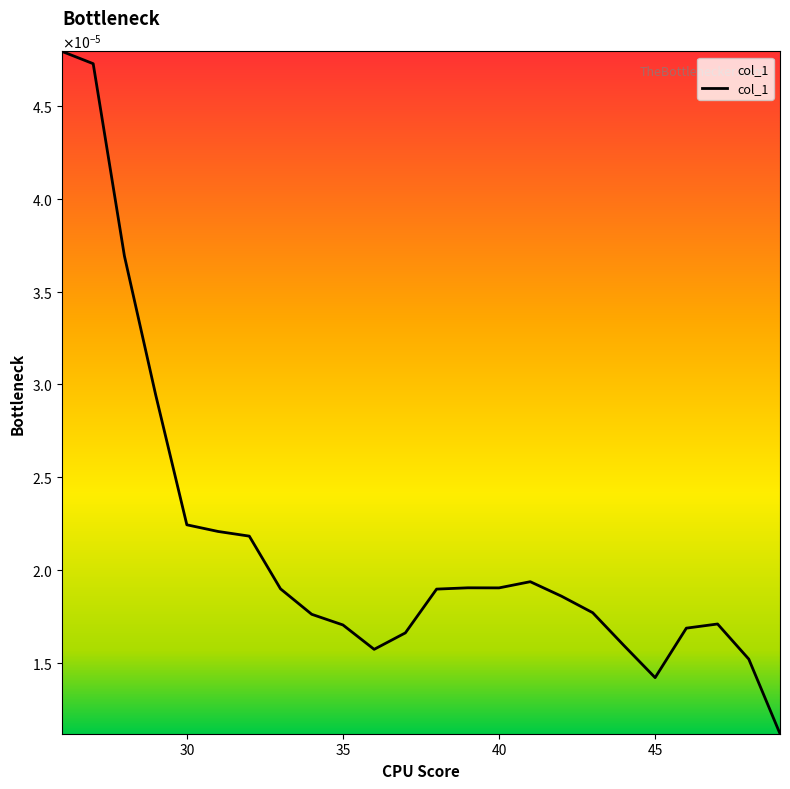

Is this an area chart (filled region under the line)?

Yes